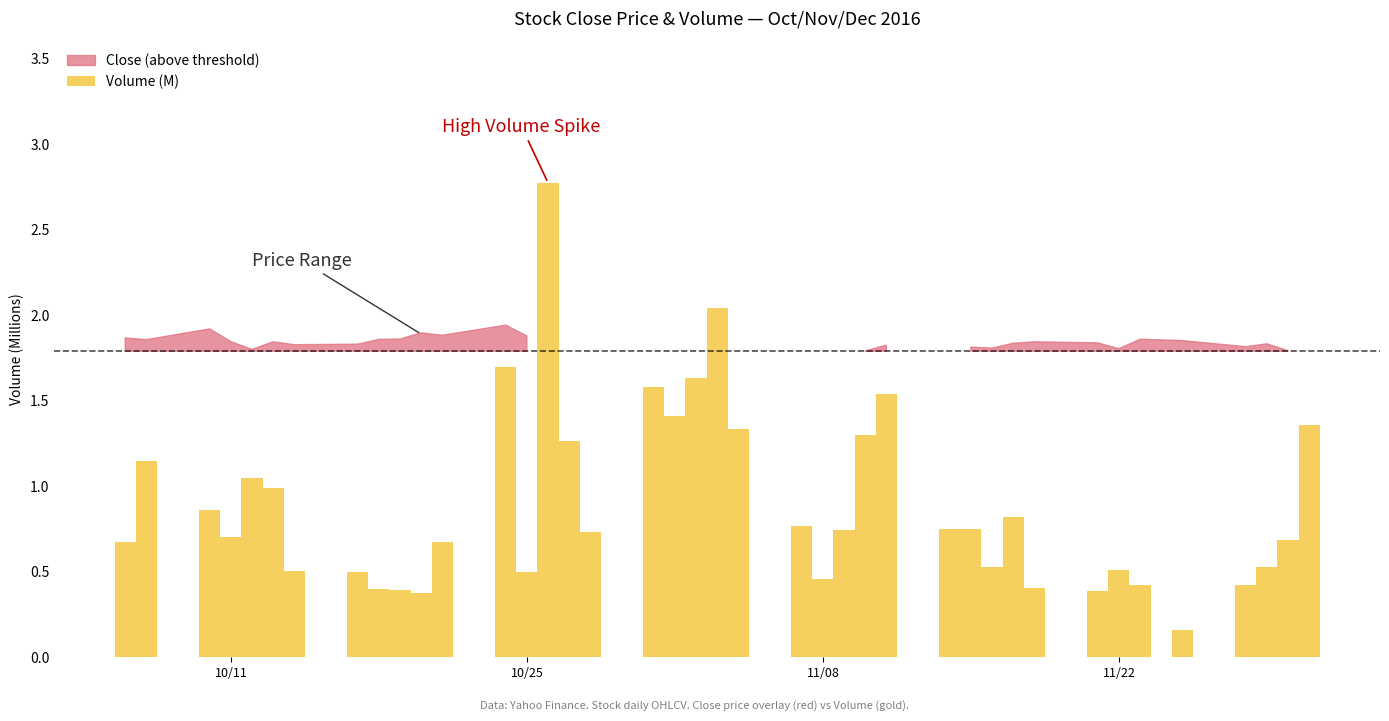

What is the difference between the maximum and minimum values?

2.6